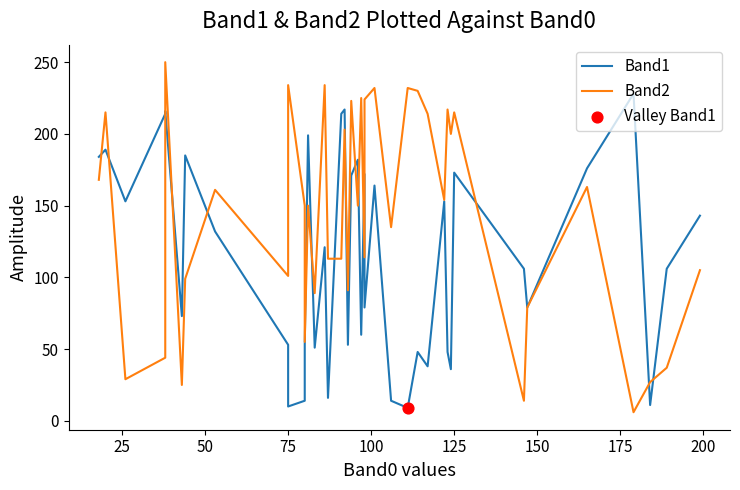

Which series contains the lowest Y value?

Band2